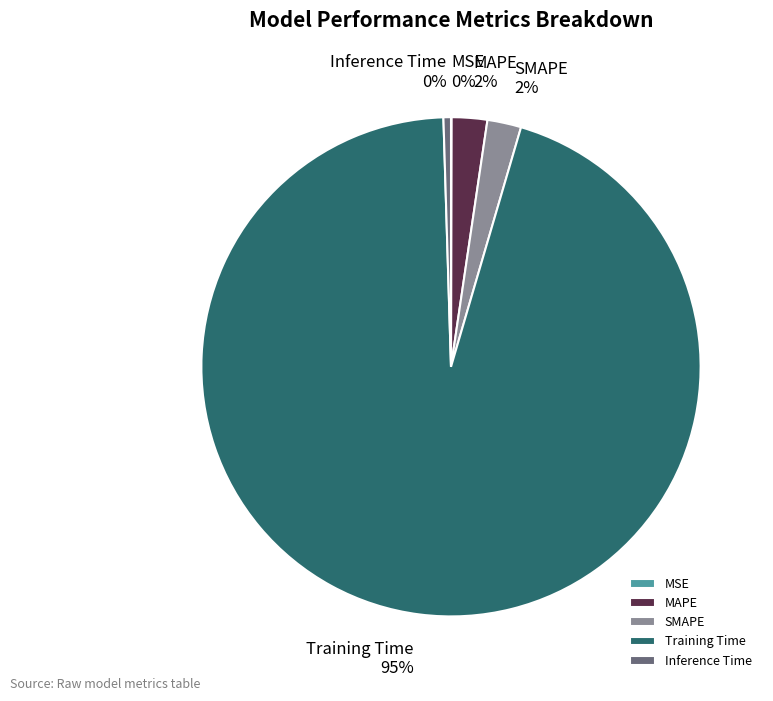

Which slice is the largest?

Training Time